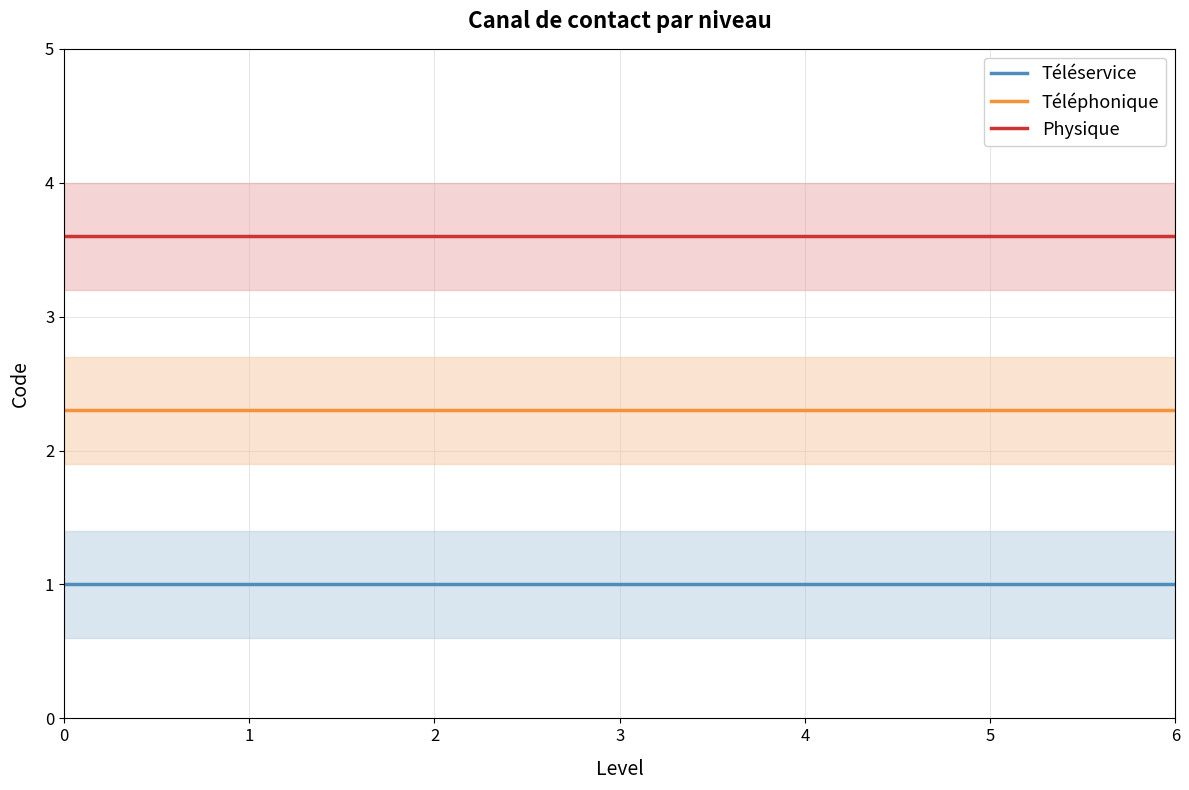

What is the value of the Téléservice point at the 2nd from the left?

1.0